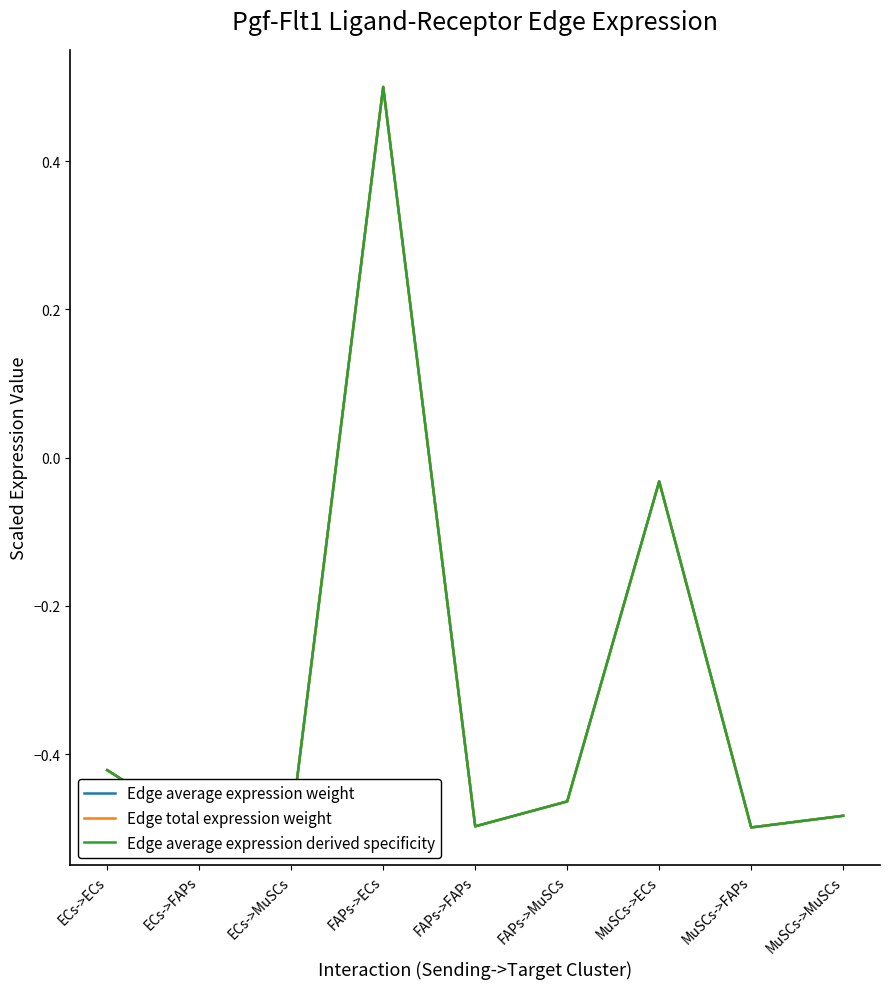

What is the maximum value for Edge average expression weight?

0.5